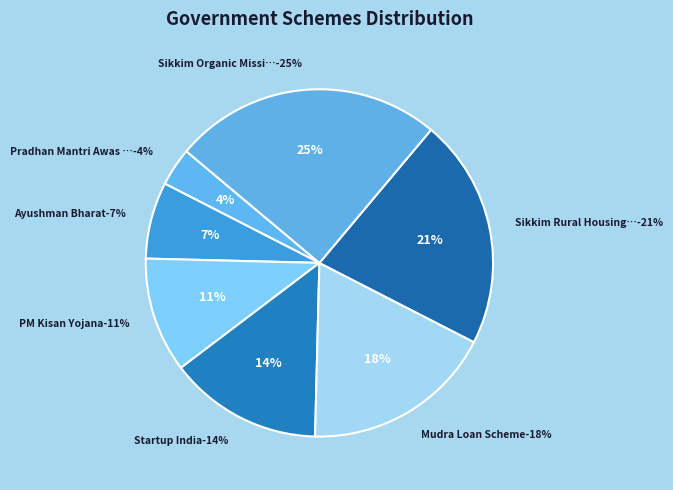

How many slices are in this pie chart?

7